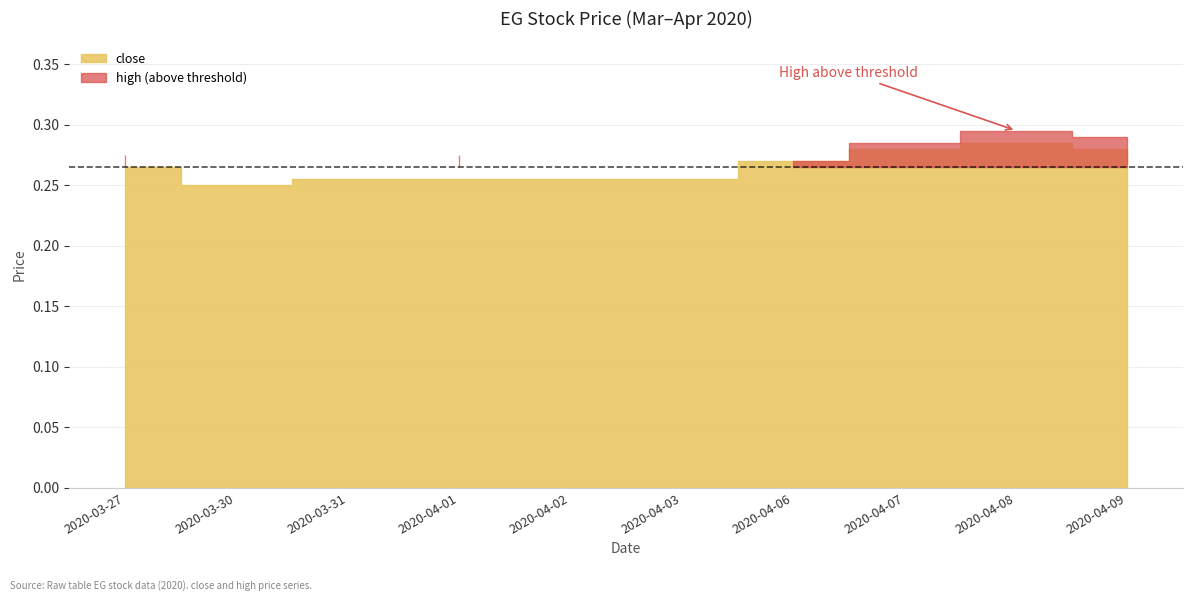

Which label corresponds to the smallest value in the chart?

2020-03-30